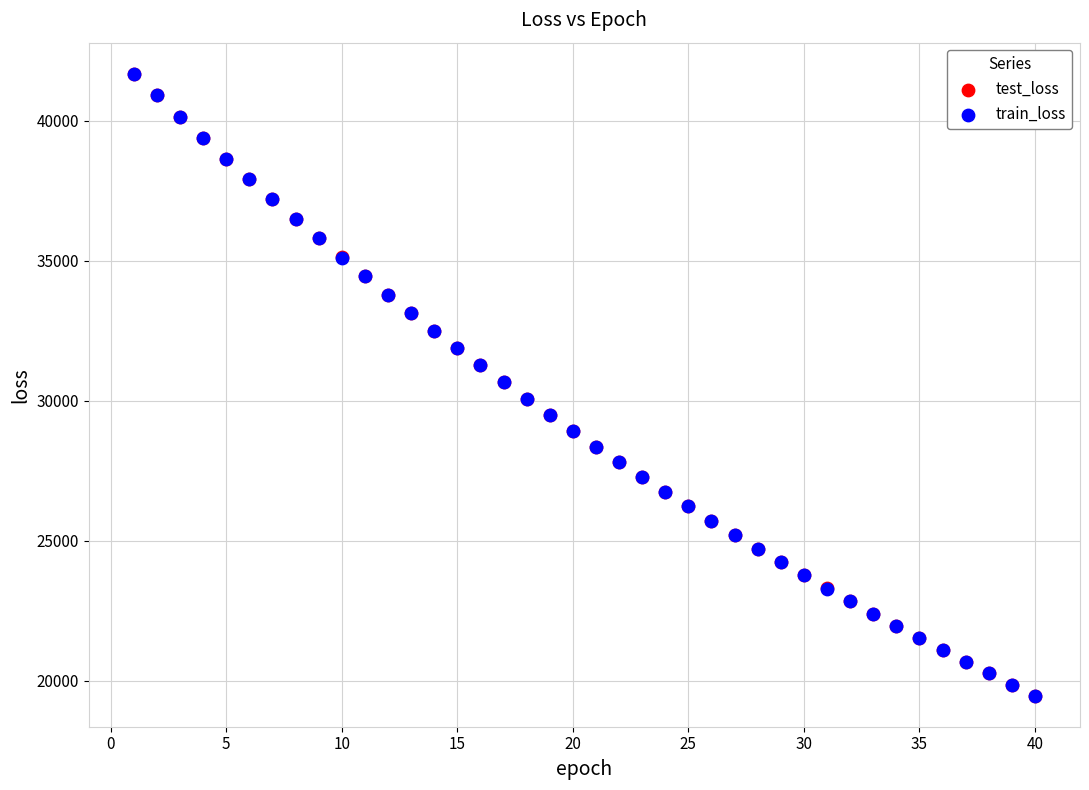

What are all the series names shown in the legend?

test_loss, train_loss